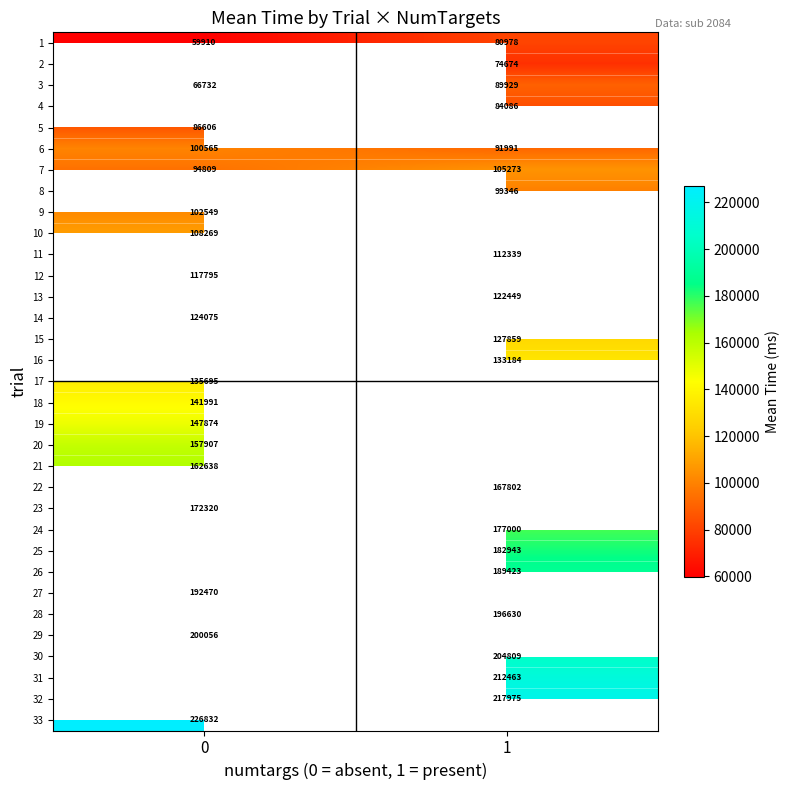

The 26 series shows 39156 at 1. True or false?

False